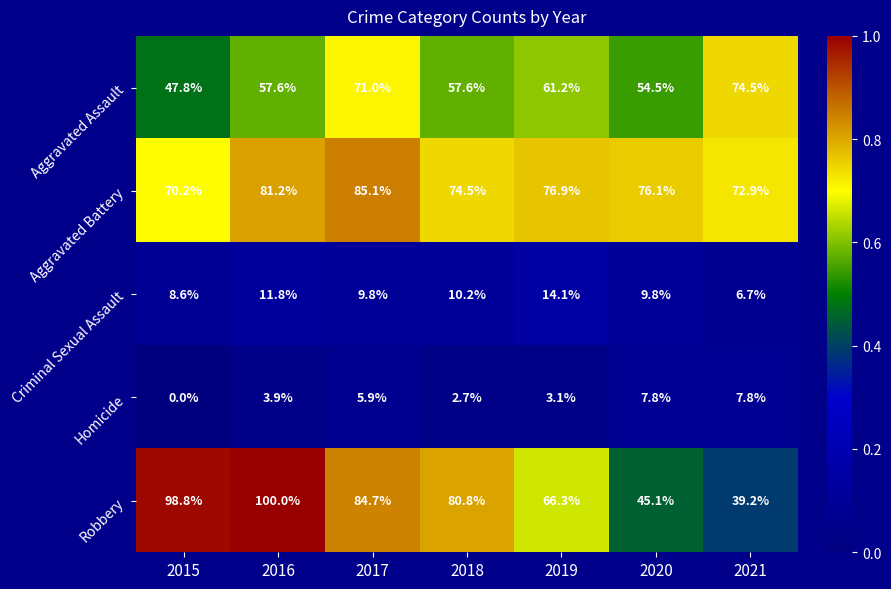

Where does the Homicide series first go above 3?

2016